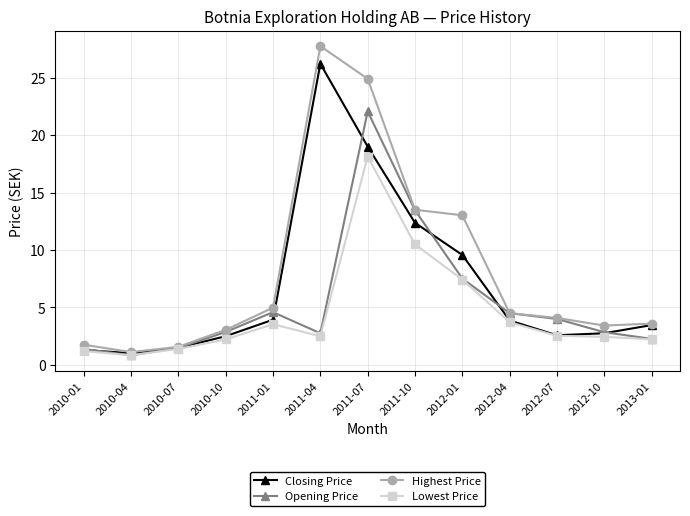

At which label does Opening Price reach its minimum?

2010-04